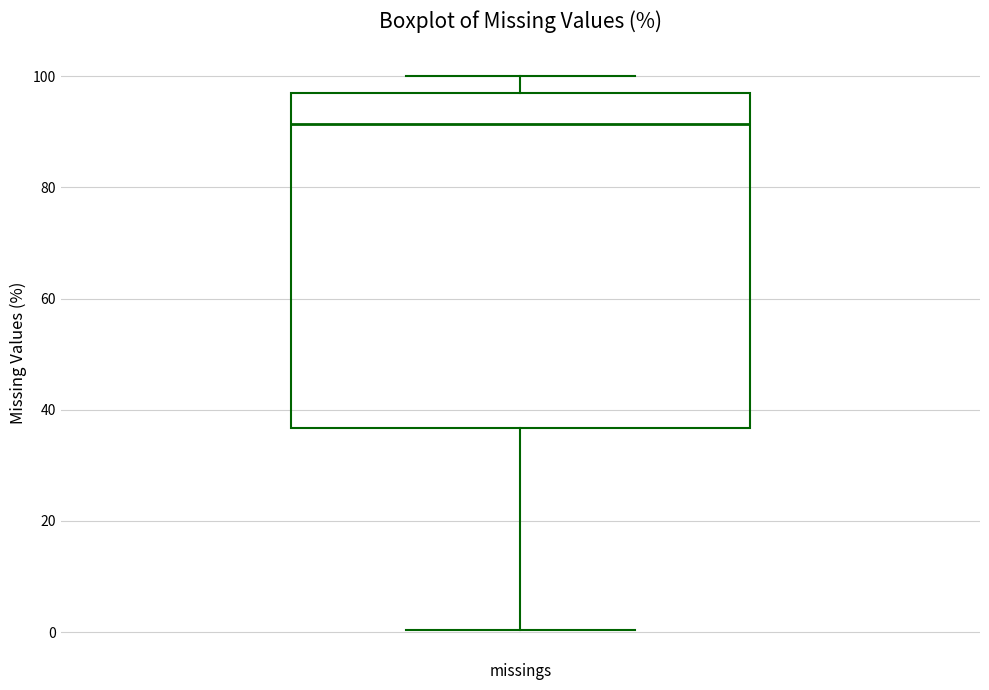

Transcribe this box plot: give where the median line is, the range the box spans, and where the two whiskers end, as read against the y-axis. The values are not printed on the chart, so give them approximately, as read against the axis.

median 92, box 36 to 98, whiskers 0 to 100